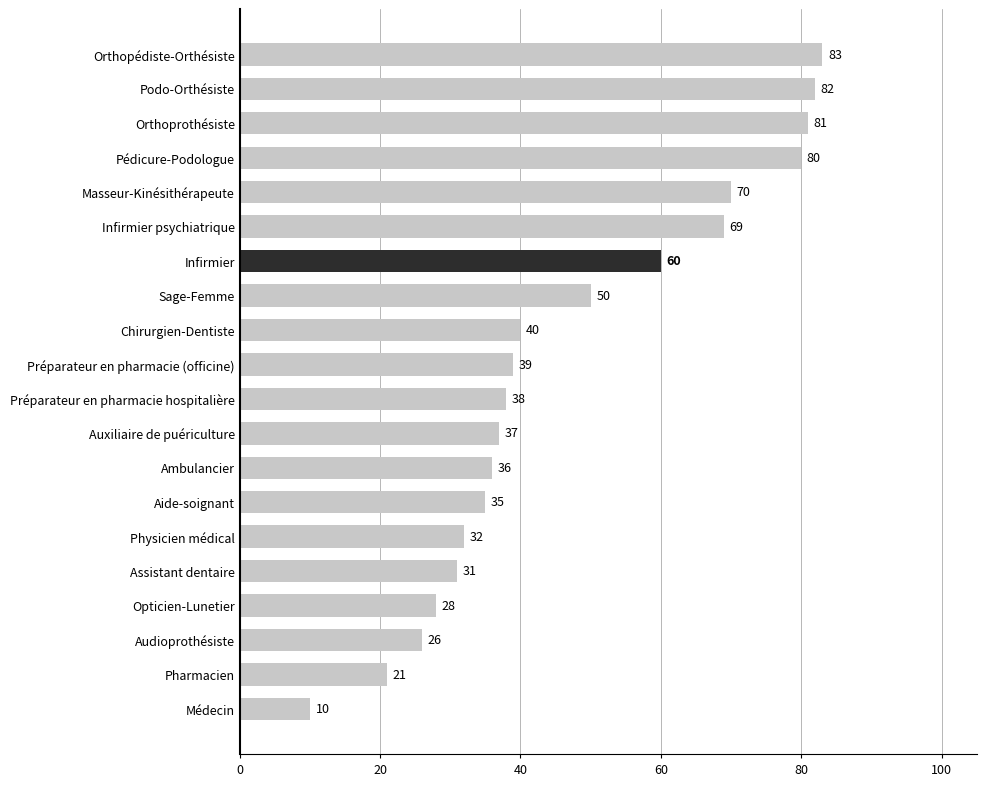

How many data points does each series have?

20